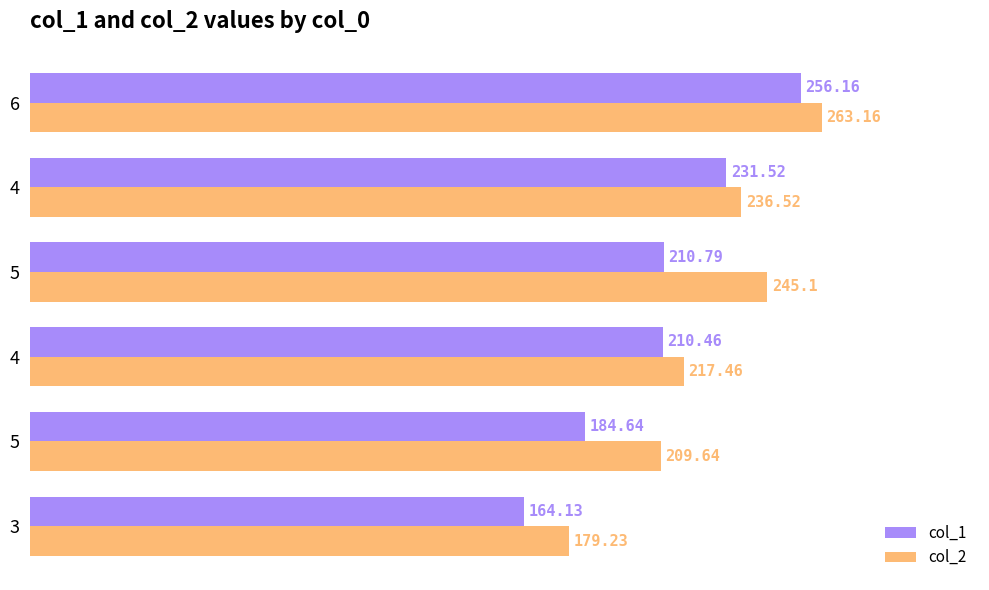

What is the sum of all col_2 values?

1351.1